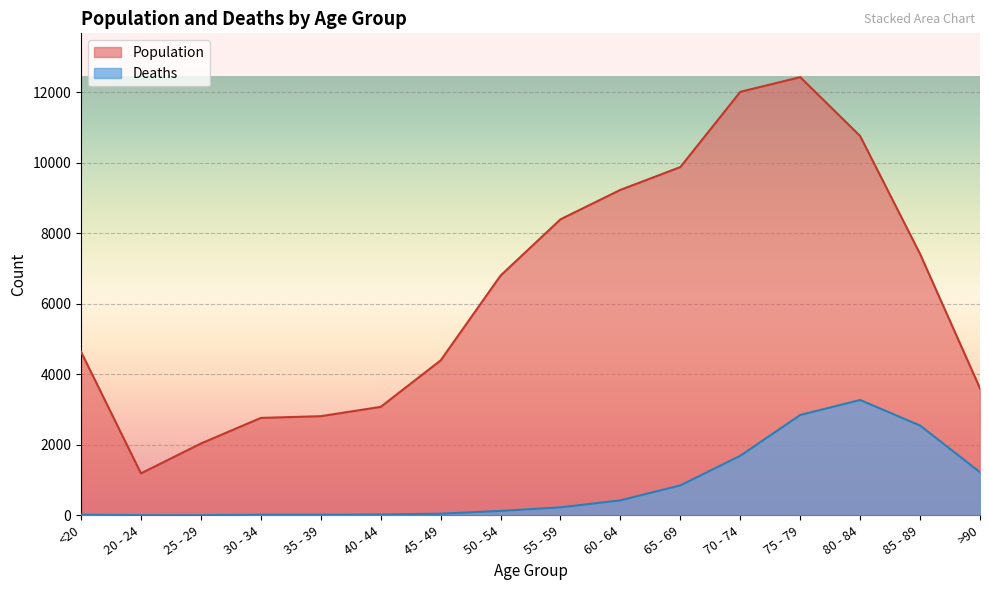

True or false: Population has a value of 15050 at 80 - 84.

False